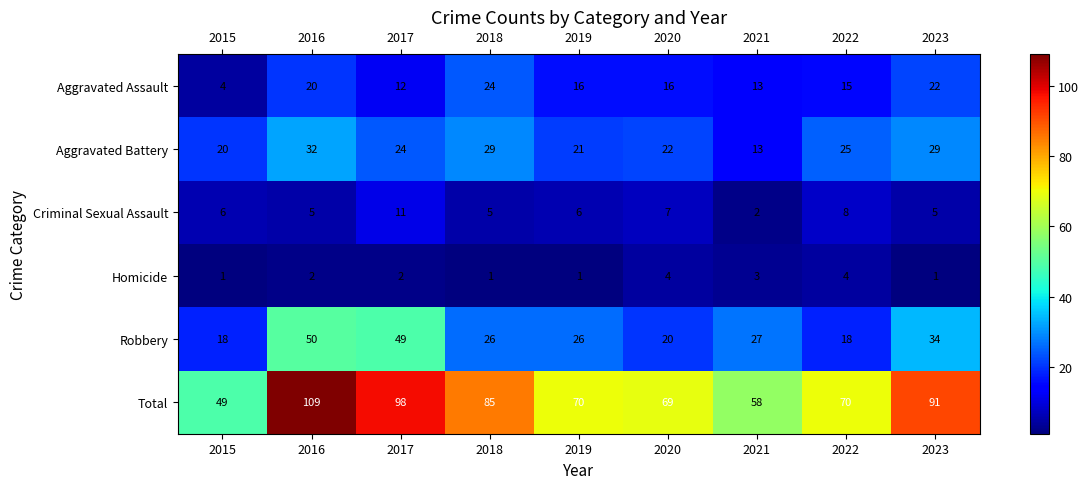

What is the total value across all series at 2019?

140